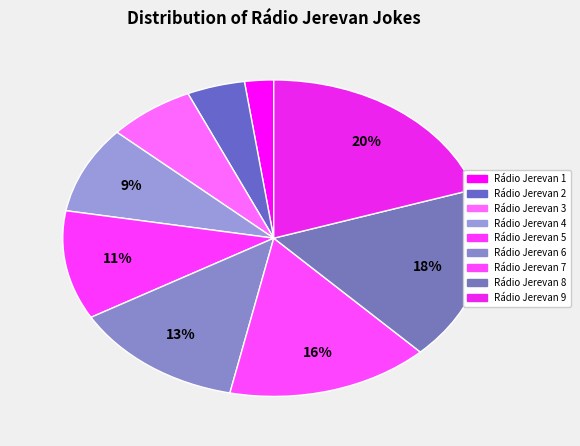

True or false: Rádio Jerevan 6 accounts for 13% of the total.

True